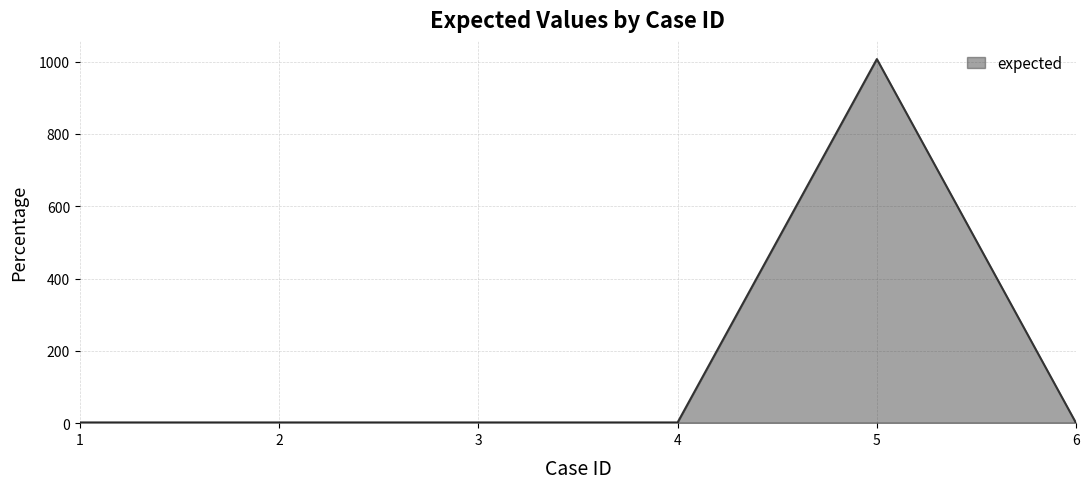

What is the change in value from 5 to 6?

-1007